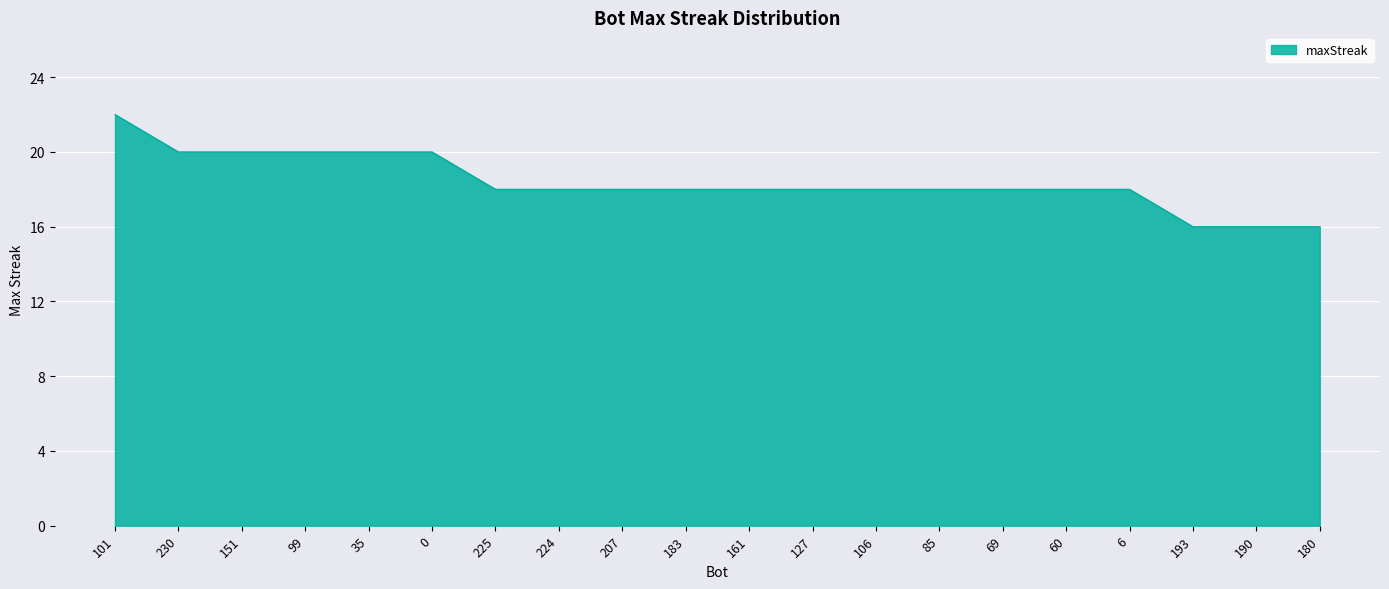

What is the ratio of the value at 161 to the value at 151?

0.9